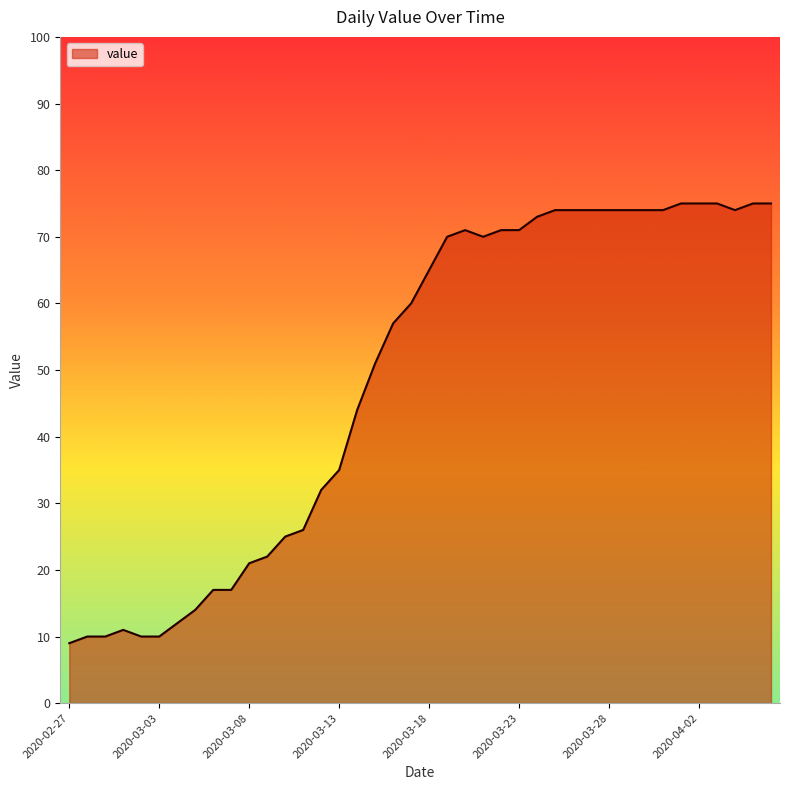

What is the difference between the maximum and minimum values?

66